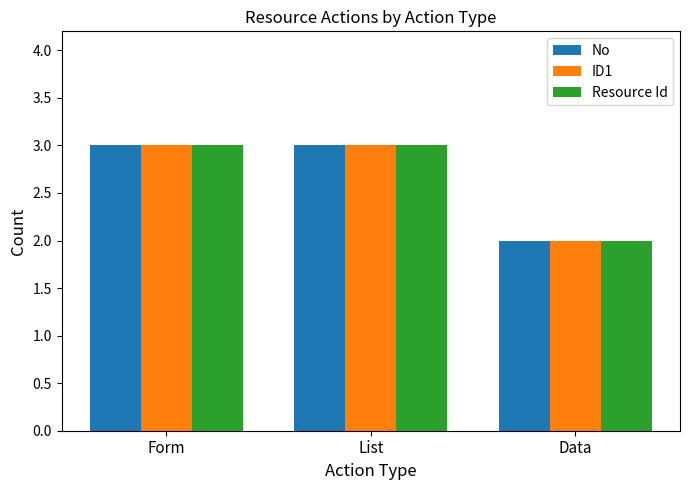

How many bars are there in each group?

3